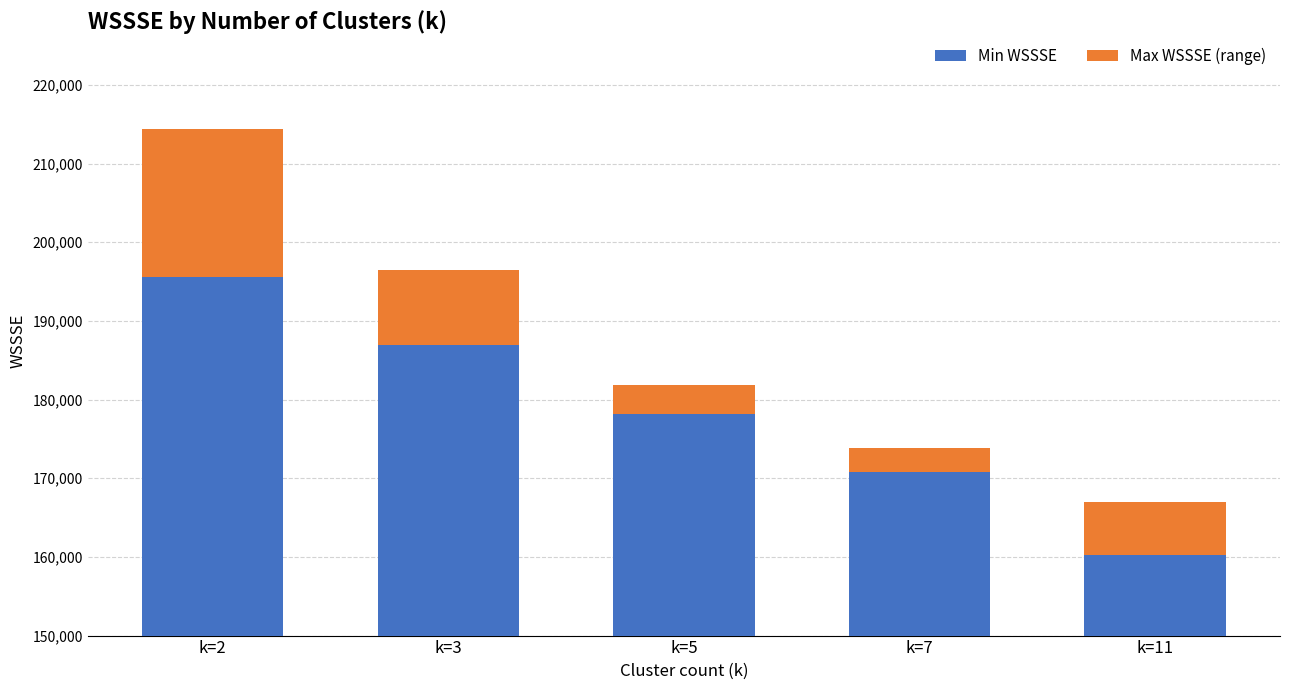

At which category is the sum across all series the highest?

k=2